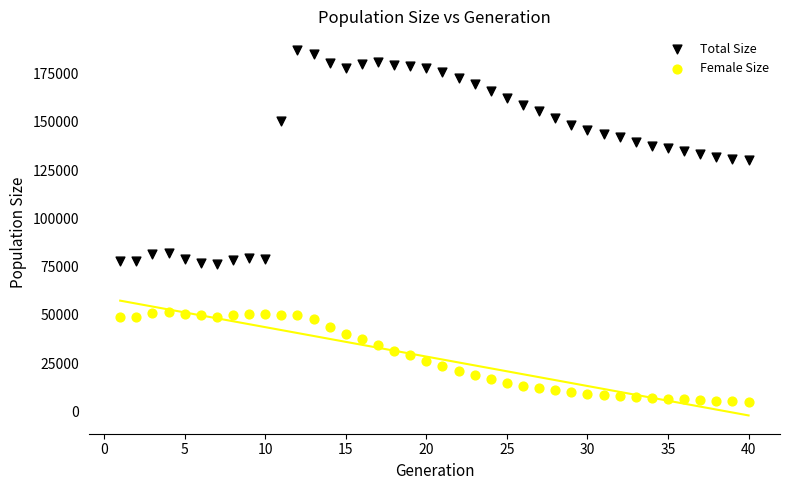

What is the X range (max minus min) for the scatter plot?

39